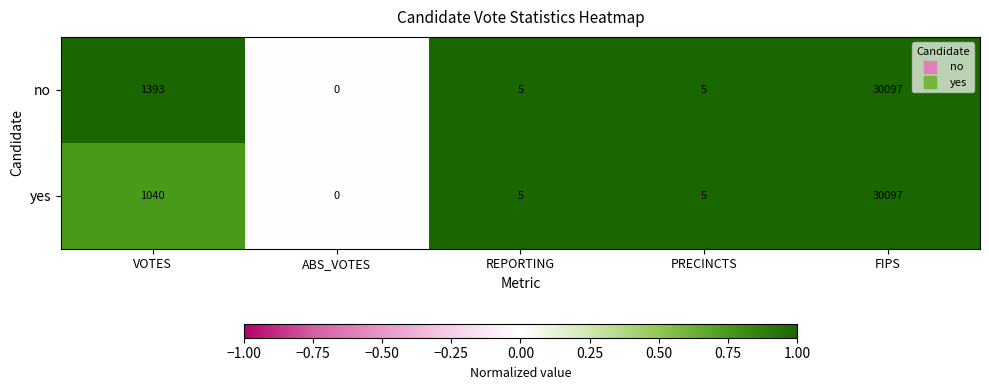

At which category is the sum across all series the highest?

FIPS